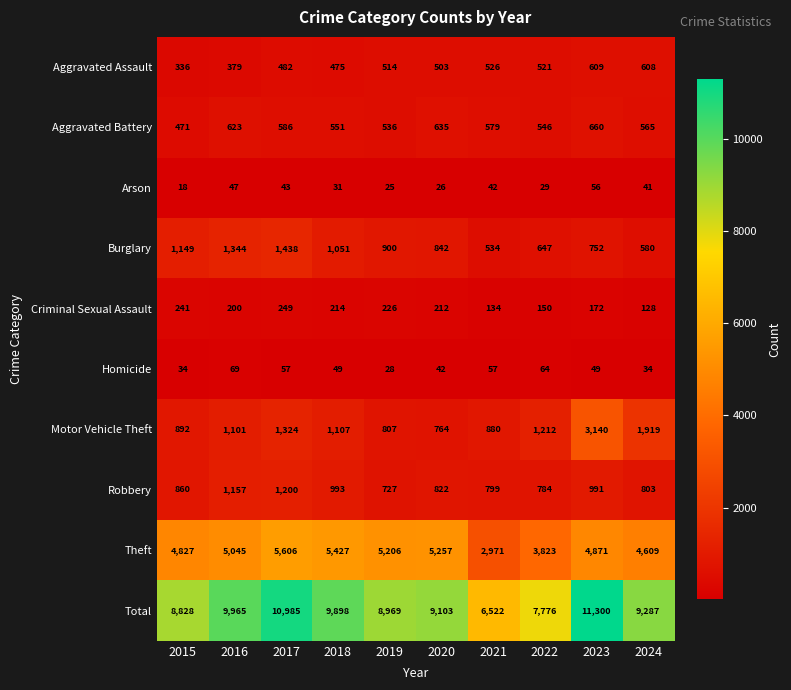

What is the difference between the second highest and second lowest values in the Robbery series?

373